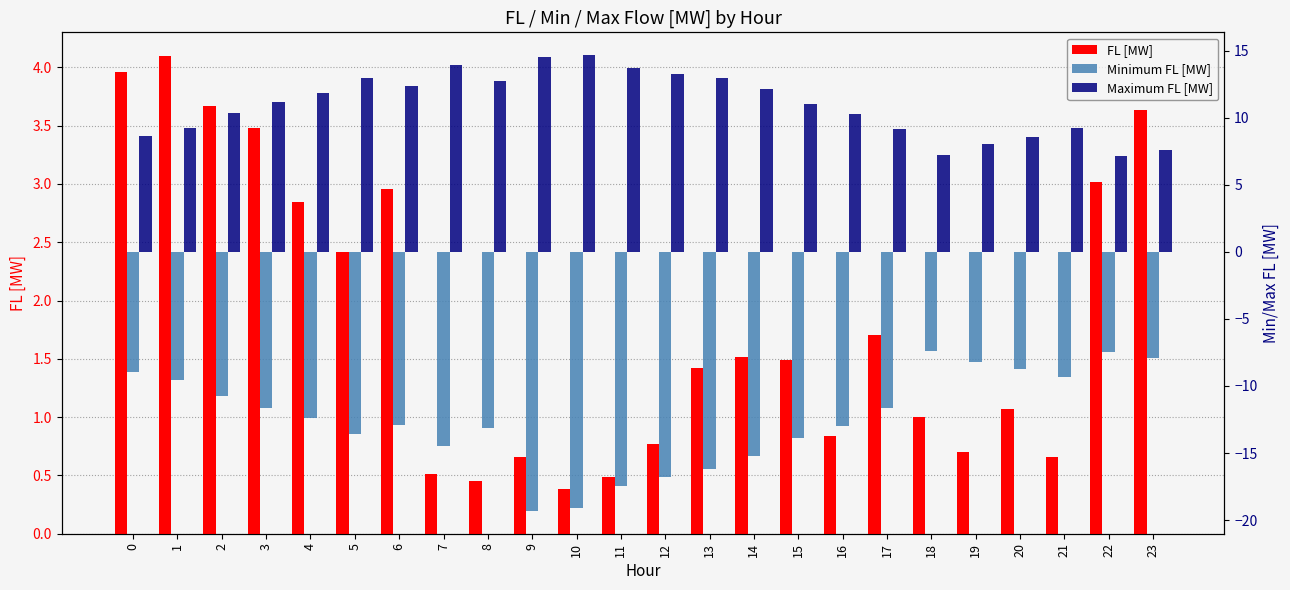

How many bars are there in each group?

3